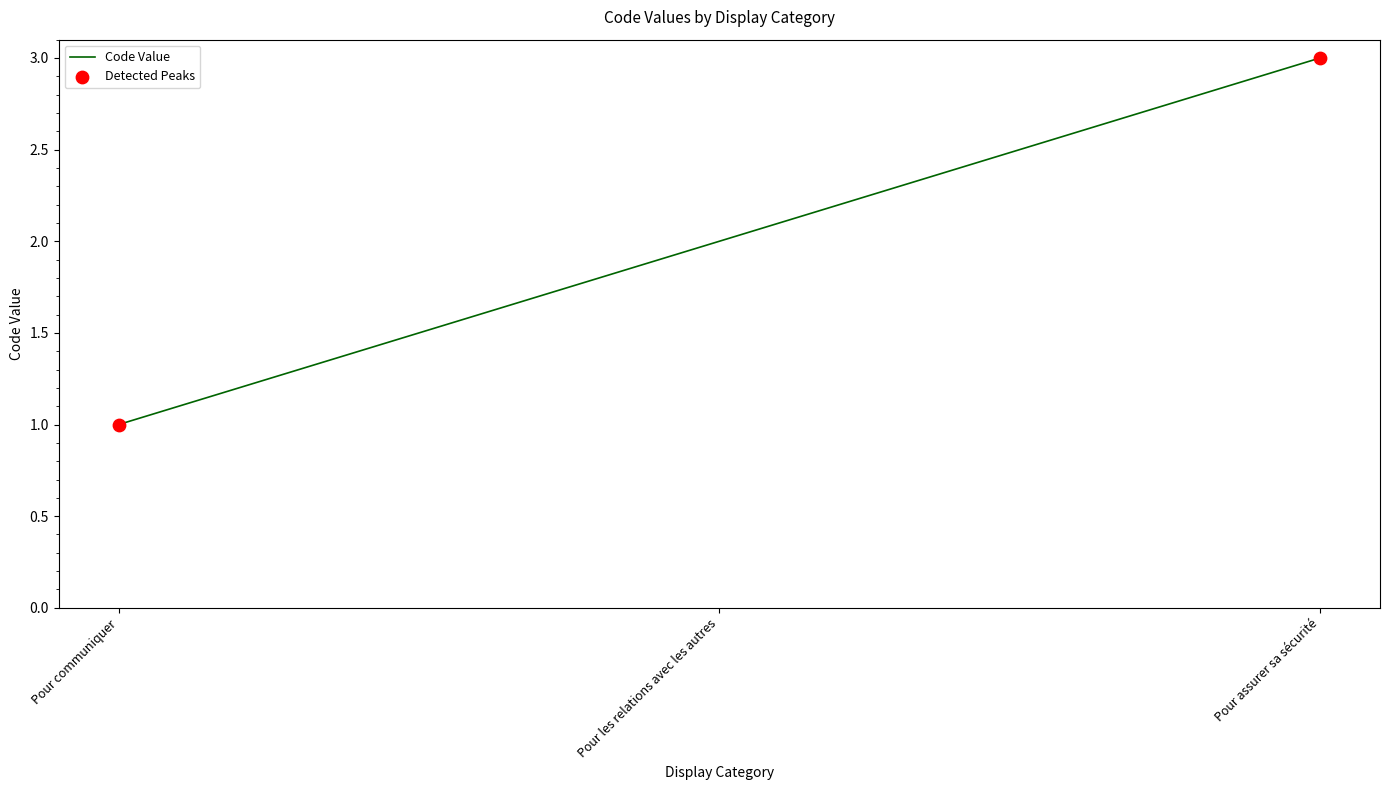

Which has a higher value, Pour les relations avec les autres or Pour communiquer?

Pour les relations avec les autres